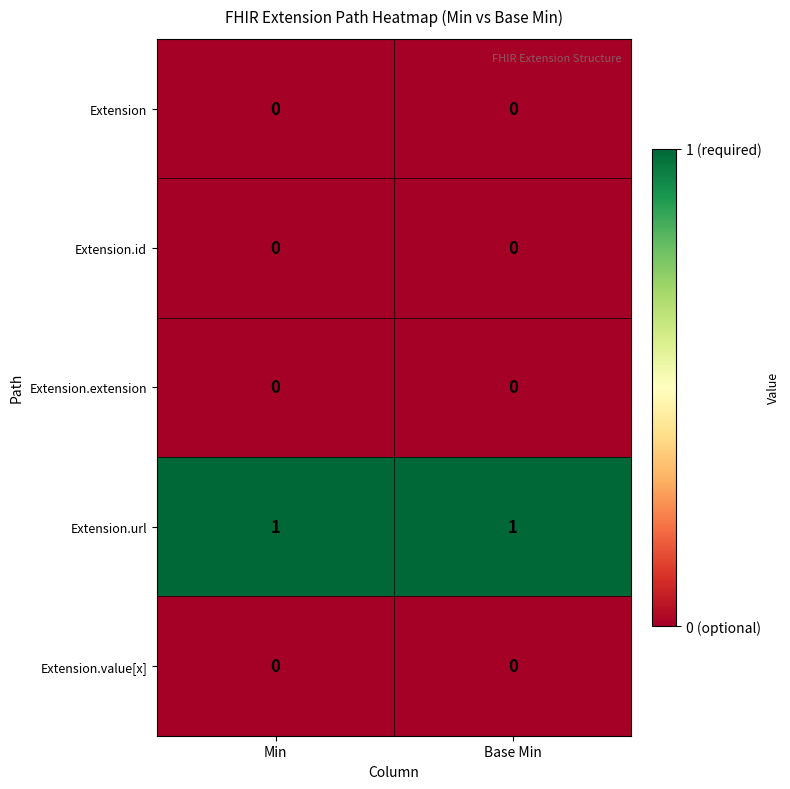

Is it true that Extension.url equals 1 at Base Min?

True